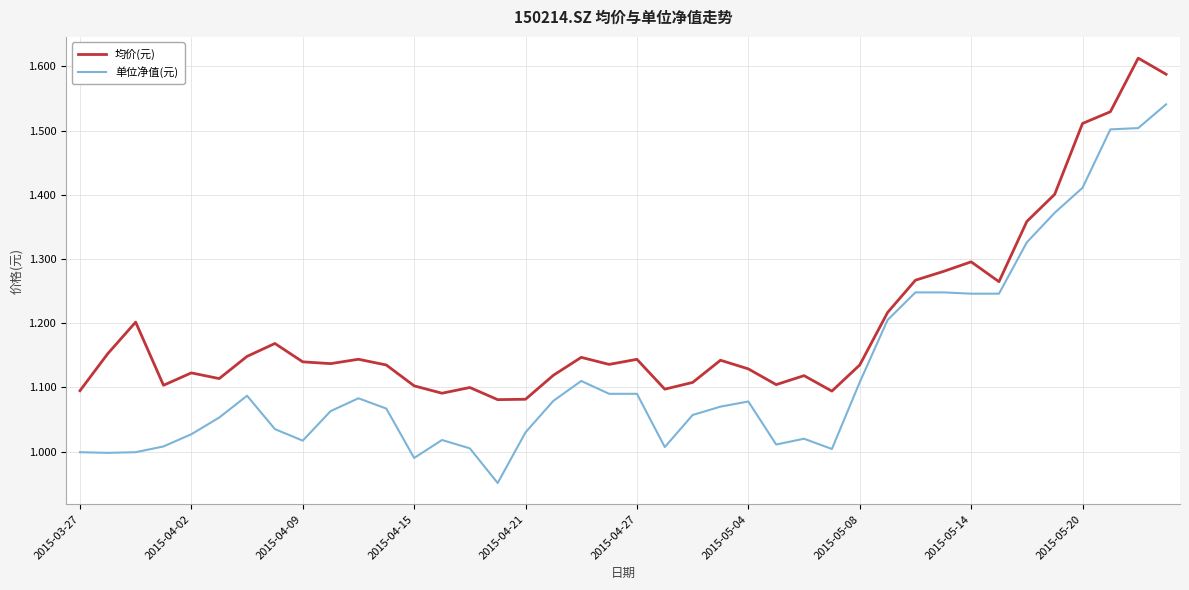

Rank the series by their average value, from highest to lowest.

均价(元), 单位净值(元)